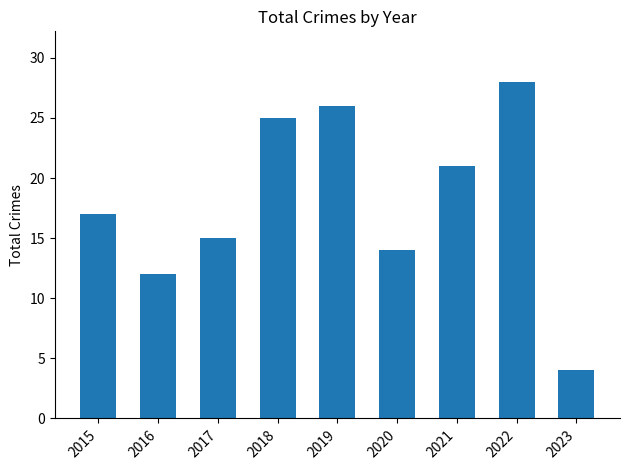

Rank the categories by value from highest to lowest.

2022, 2019, 2018, 2021, 2015, 2017, 2020, 2016, 2023